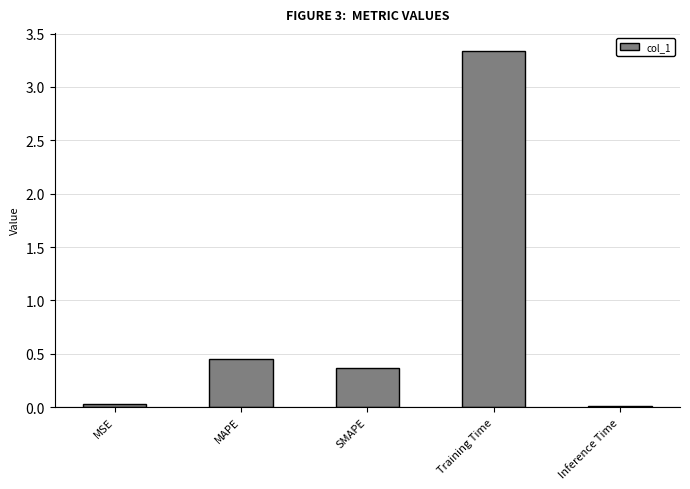

What is the change in value from MAPE to SMAPE?

-0.1